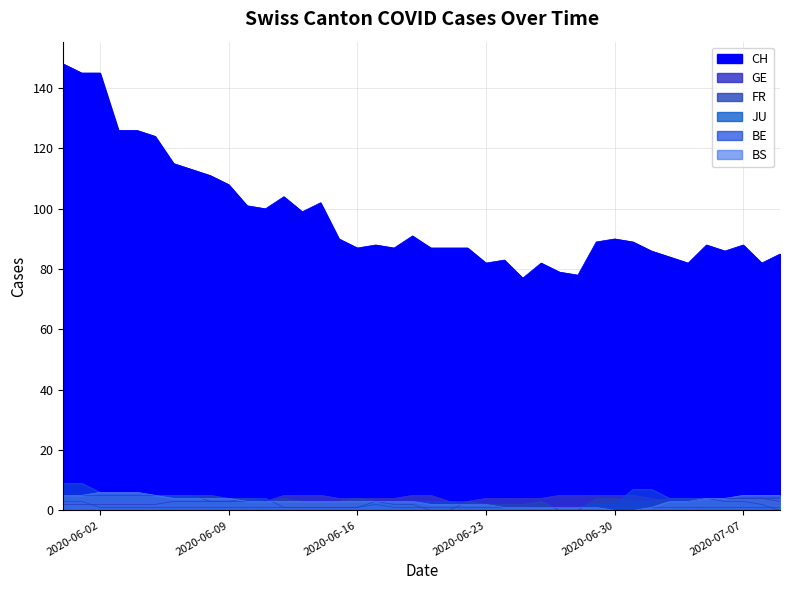

The value of FR at 2020-06-21 is -3. True or false?

False